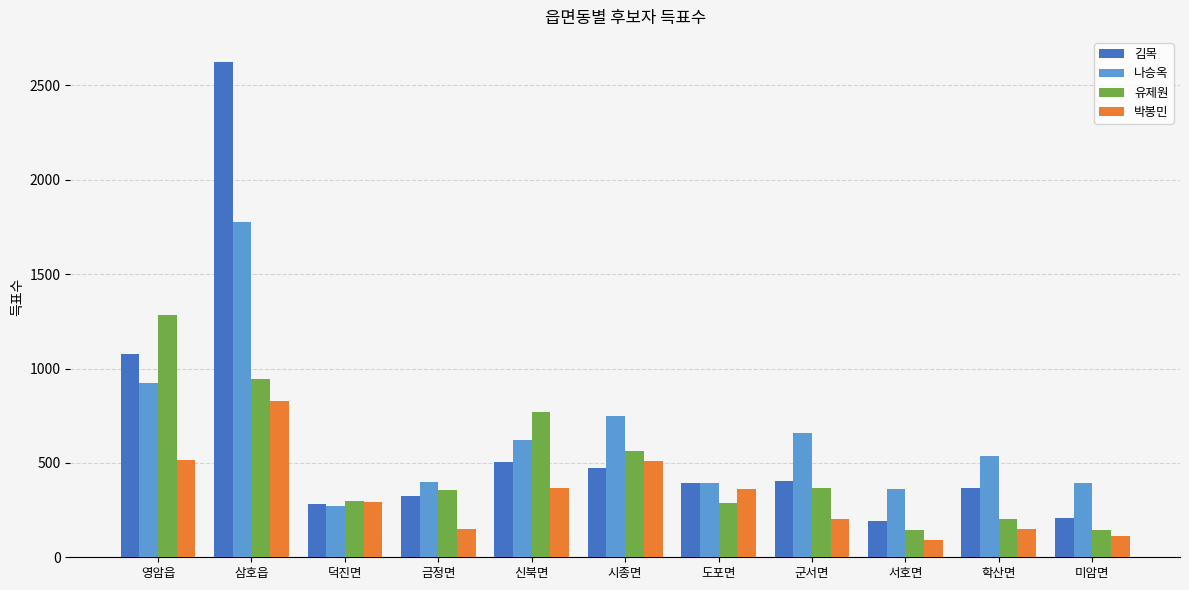

What is the difference between the second highest and minimum values in the 나승옥 series?

653